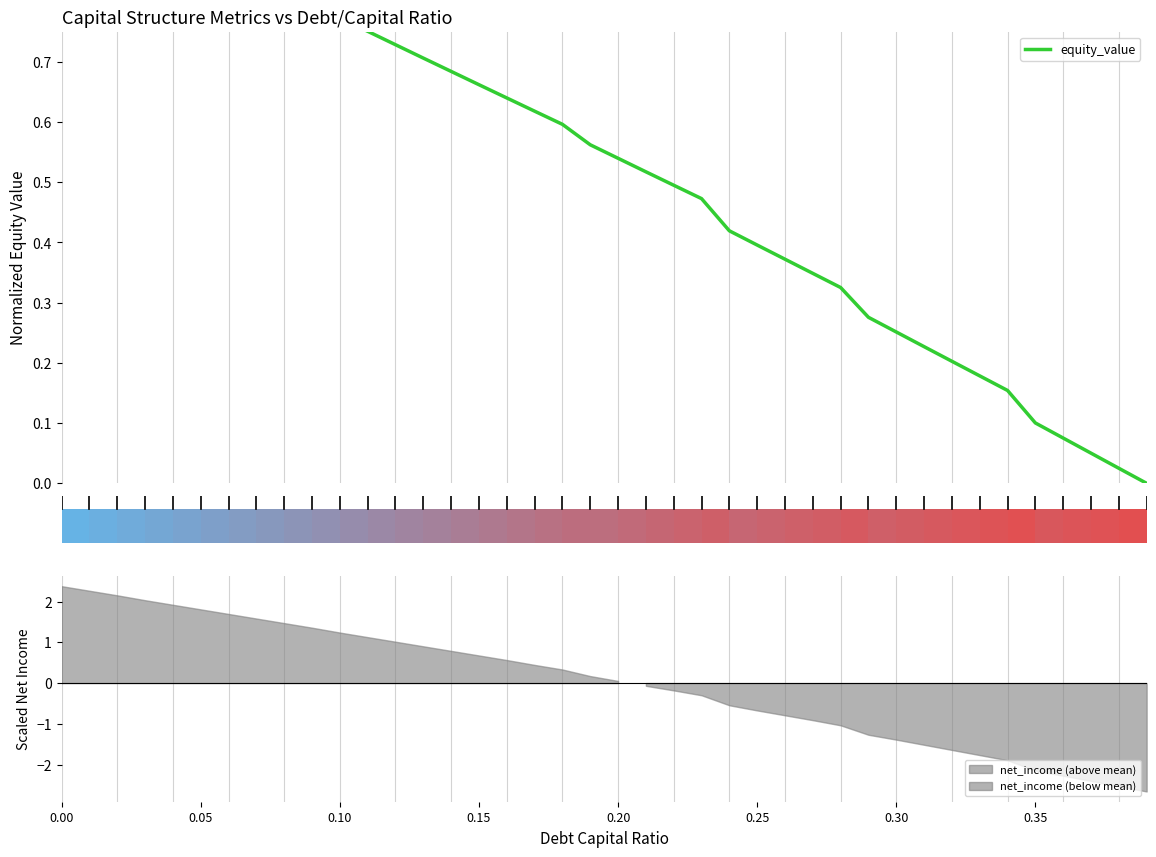

Reading left to right, what are all the values shown in this chart?

1.0	1.0	1.0	0.9	0.9	0.9	0.9	0.8	0.8	0.8	0.8	0.8	0.7	0.7	0.7	0.7	0.6	0.6	0.6	0.6	0.5	0.5	0.5	0.5	0.4	0.4	0.4	0.3	0.3	0.3	0.3	0.2	0.2	0.2	0.2	0.1	0.1	0.1	0.0	0.0